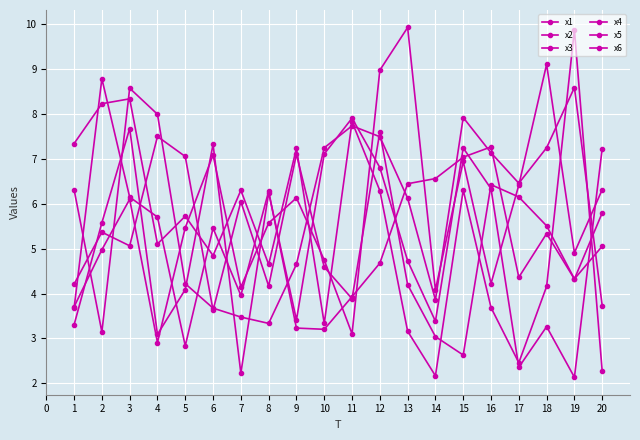

In x6, how many points are higher than both neighbors (excluding endpoints)?

7